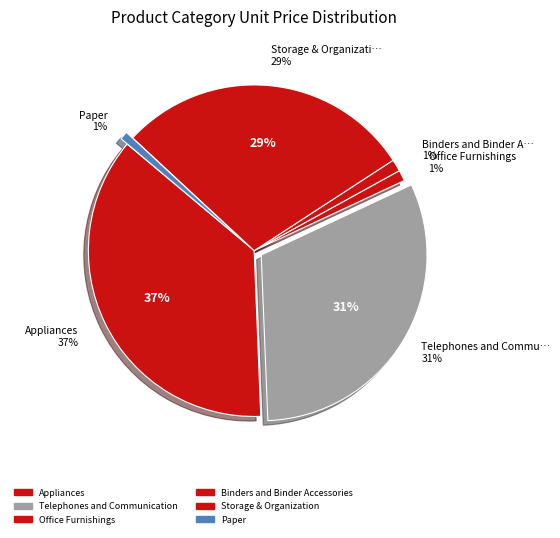

Is there any slice that represents more than half of the pie?

No